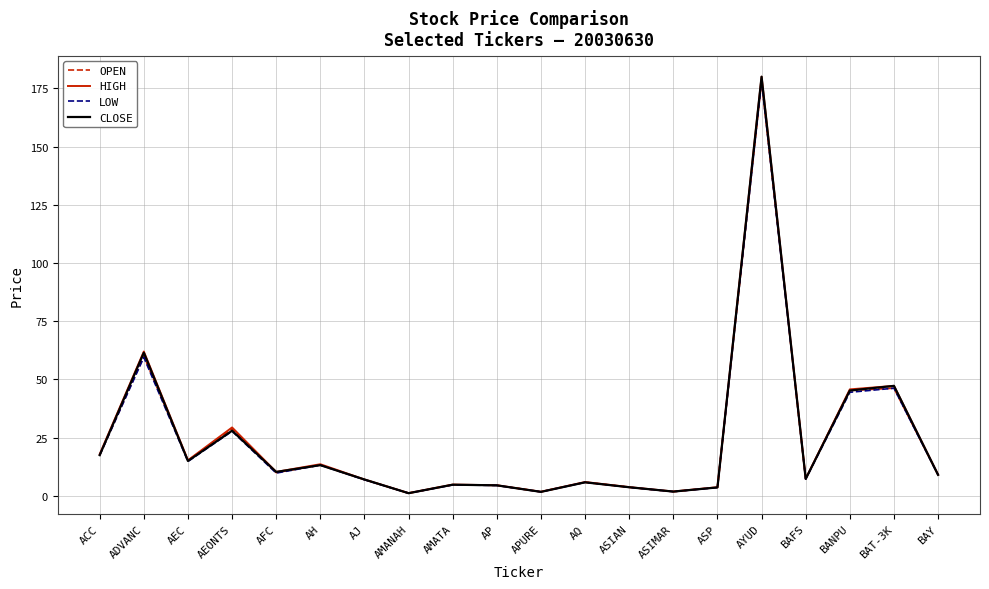

What position from the left is ASIMAR?

14